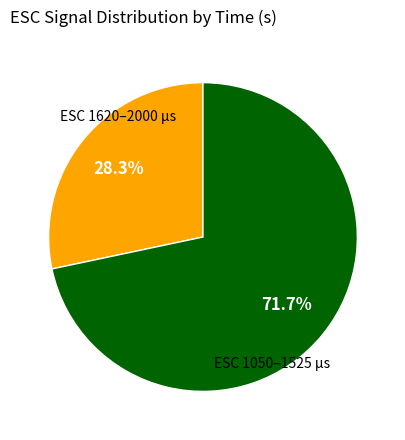

How many slices are in this pie chart?

2